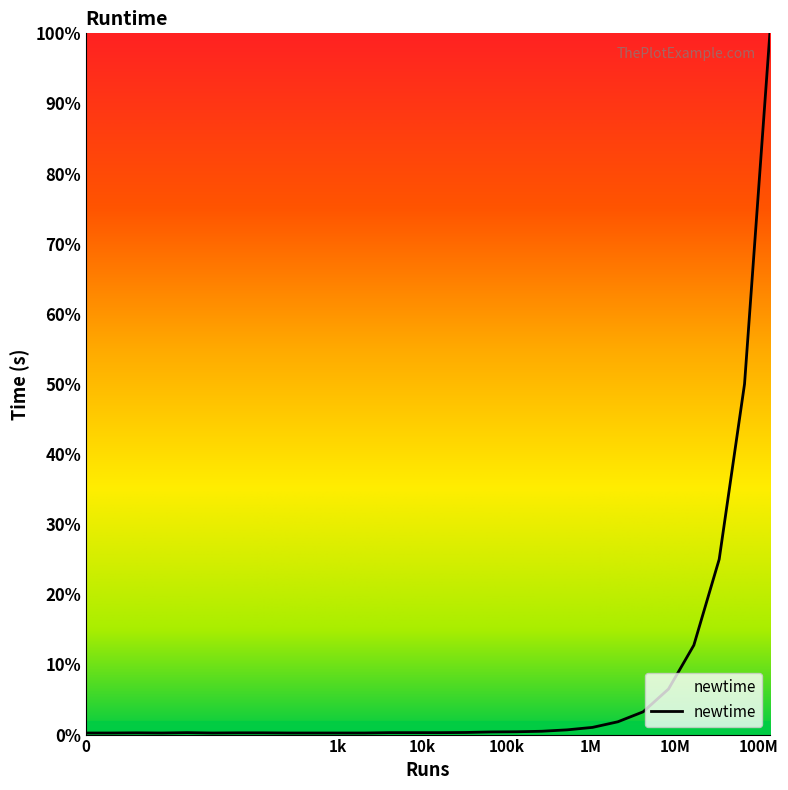

What is the maximum value shown in the chart?

100.0